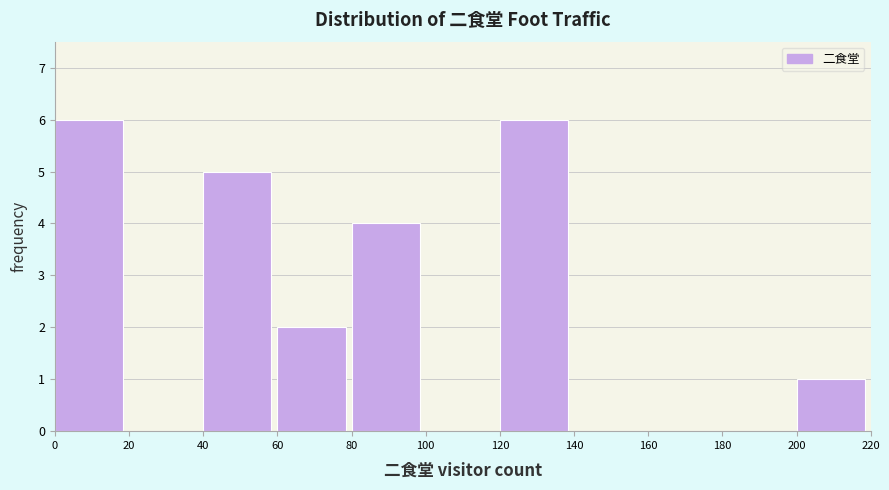

Reading left to right, transcribe this chart: for each bar, give the range it covers on the x-axis and its height. The values are not printed on the chart, so give them approximately, as read against the axis.

0 to 20: 6
20 to 40: 0
40 to 60: 5
60 to 80: 2
80 to 100: 4
100 to 120: 0
120 to 140: 6
140 to 160: 0
160 to 180: 0
180 to 200: 0
200 to 220: 1